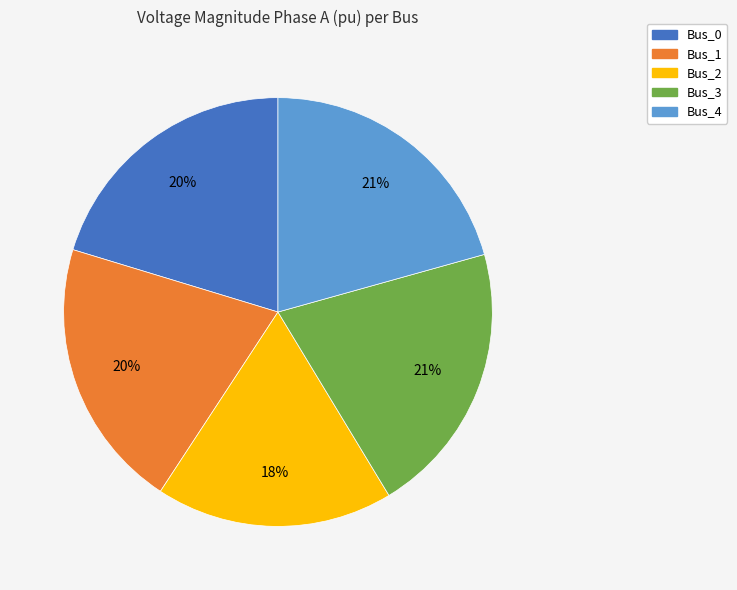

To the nearest percent, what portion does Bus_3 represent?

21%